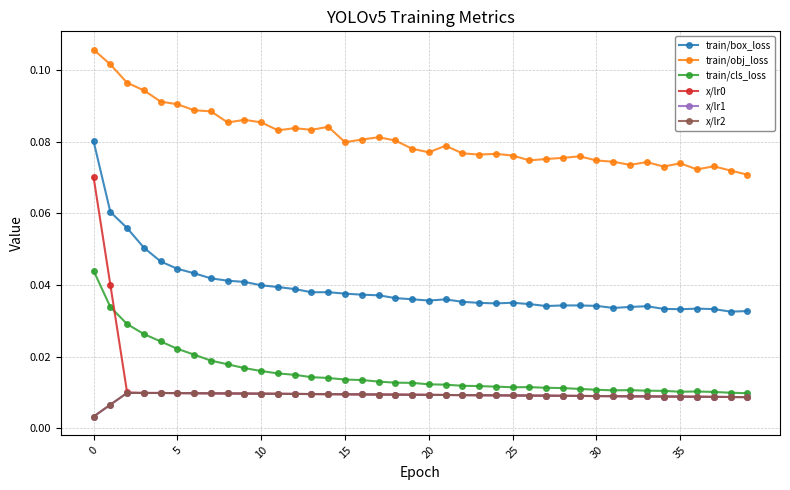

Reading left to right, what are all the values shown in this chart?

train/box_loss: 0.1	0.1	0.1	0.1	0.0	0.0	0.0	0.0	0.0	0.0	0.0	0.0	0.0	0.0	0.0	0.0	0.0	0.0	0.0	0.0	0.0	0.0	0.0	0.0	0.0	0.0	0.0	0.0	0.0	0.0	0.0	0.0	0.0	0.0	0.0	0.0	0.0	0.0	0.0	0.0
train/obj_loss: 0.1	0.1	0.1	0.1	0.1	0.1	0.1	0.1	0.1	0.1	0.1	0.1	0.1	0.1	0.1	0.1	0.1	0.1	0.1	0.1	0.1	0.1	0.1	0.1	0.1	0.1	0.1	0.1	0.1	0.1	0.1	0.1	0.1	0.1	0.1	0.1	0.1	0.1	0.1	0.1
train/cls_loss: 0.0	0.0	0.0	0.0	0.0	0.0	0.0	0.0	0.0	0.0	0.0	0.0	0.0	0.0	0.0	0.0	0.0	0.0	0.0	0.0	0.0	0.0	0.0	0.0	0.0	0.0	0.0	0.0	0.0	0.0	0.0	0.0	0.0	0.0	0.0	0.0	0.0	0.0	0.0	0.0
x/lr0: 0.1	0.0	0.0	0.0	0.0	0.0	0.0	0.0	0.0	0.0	0.0	0.0	0.0	0.0	0.0	0.0	0.0	0.0	0.0	0.0	0.0	0.0	0.0	0.0	0.0	0.0	0.0	0.0	0.0	0.0	0.0	0.0	0.0	0.0	0.0	0.0	0.0	0.0	0.0	0.0
x/lr1: 0.0	0.0	0.0	0.0	0.0	0.0	0.0	0.0	0.0	0.0	0.0	0.0	0.0	0.0	0.0	0.0	0.0	0.0	0.0	0.0	0.0	0.0	0.0	0.0	0.0	0.0	0.0	0.0	0.0	0.0	0.0	0.0	0.0	0.0	0.0	0.0	0.0	0.0	0.0	0.0
x/lr2: 0.0	0.0	0.0	0.0	0.0	0.0	0.0	0.0	0.0	0.0	0.0	0.0	0.0	0.0	0.0	0.0	0.0	0.0	0.0	0.0	0.0	0.0	0.0	0.0	0.0	0.0	0.0	0.0	0.0	0.0	0.0	0.0	0.0	0.0	0.0	0.0	0.0	0.0	0.0	0.0